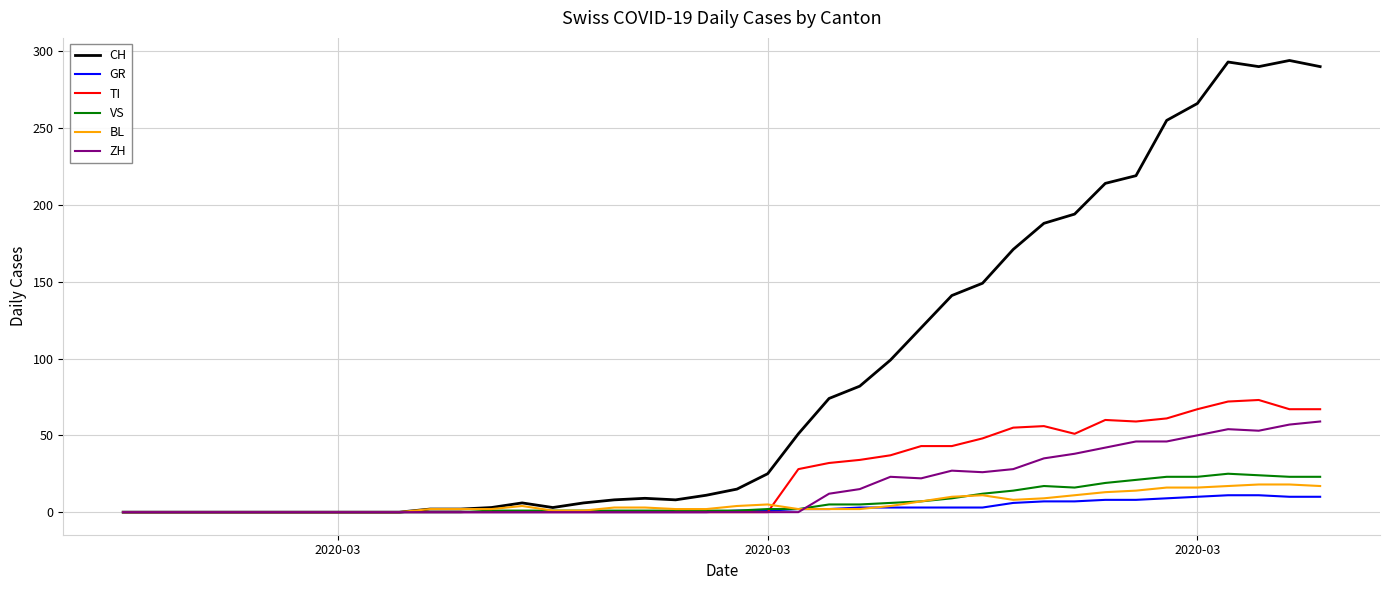

Is this an area chart (filled region under the line)?

No